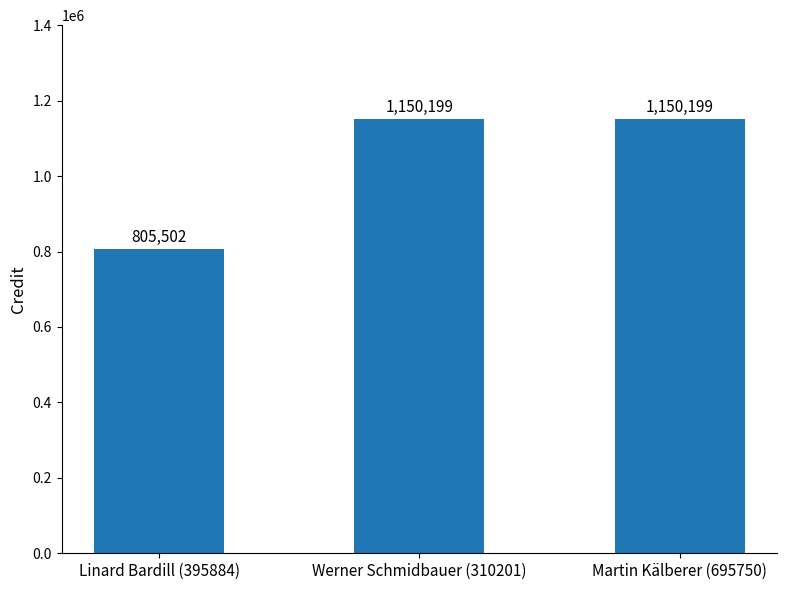

Where is the data nearest to the value 977850?

Linard Bardill (395884)